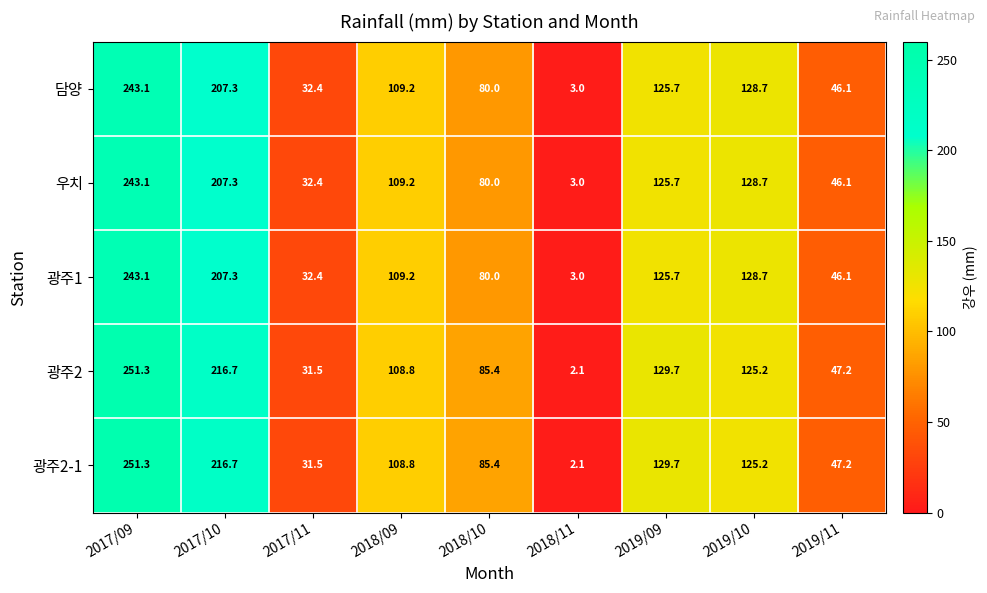

How many data points does each series have?

9